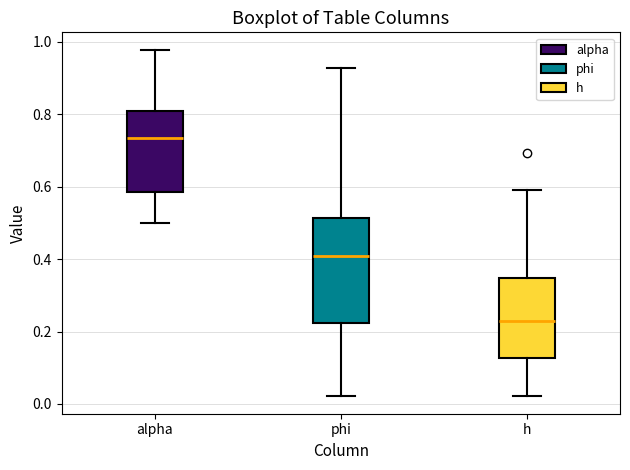

Which box is the tallest, from its lower edge to its upper edge?

phi